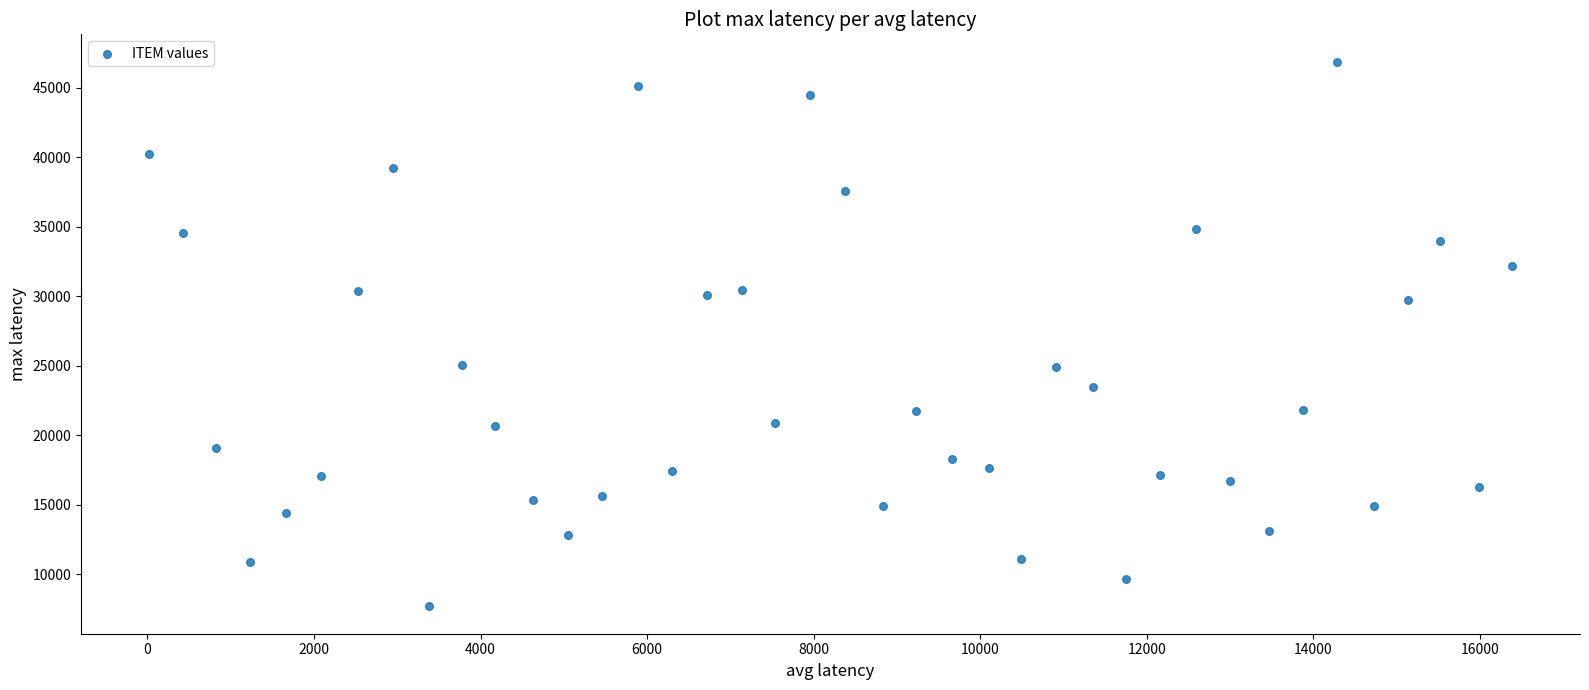

What is the range of Y values (max minus min)?

39204.8